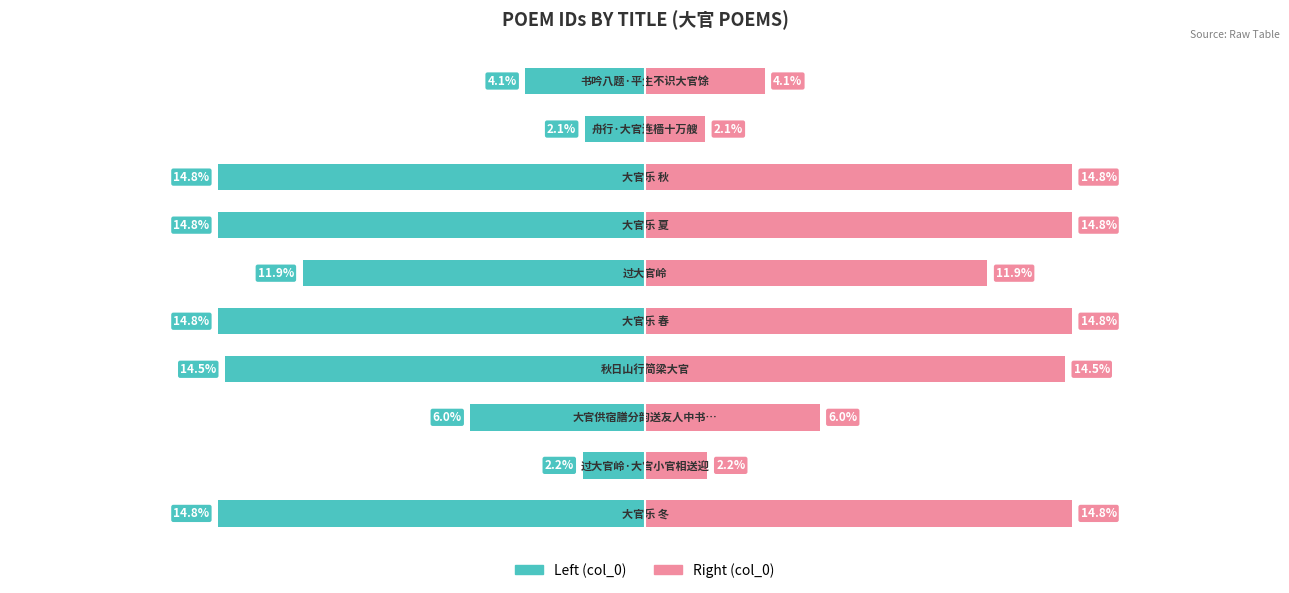

Is it true that col_0 (right) equals 14.5 at 3?

True